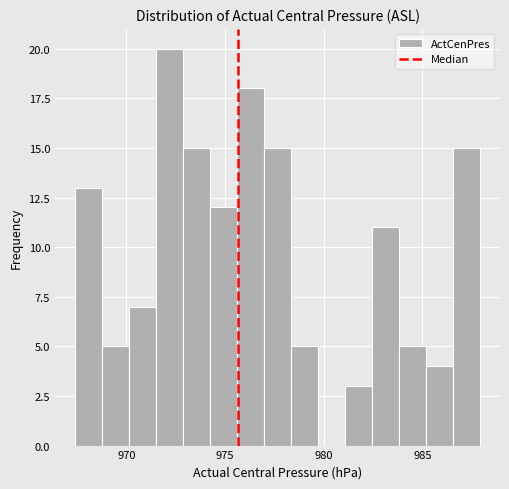

Around what value on the x-axis is the tallest bar? Give the approximate position of its centre, as read against the axis.

972.0